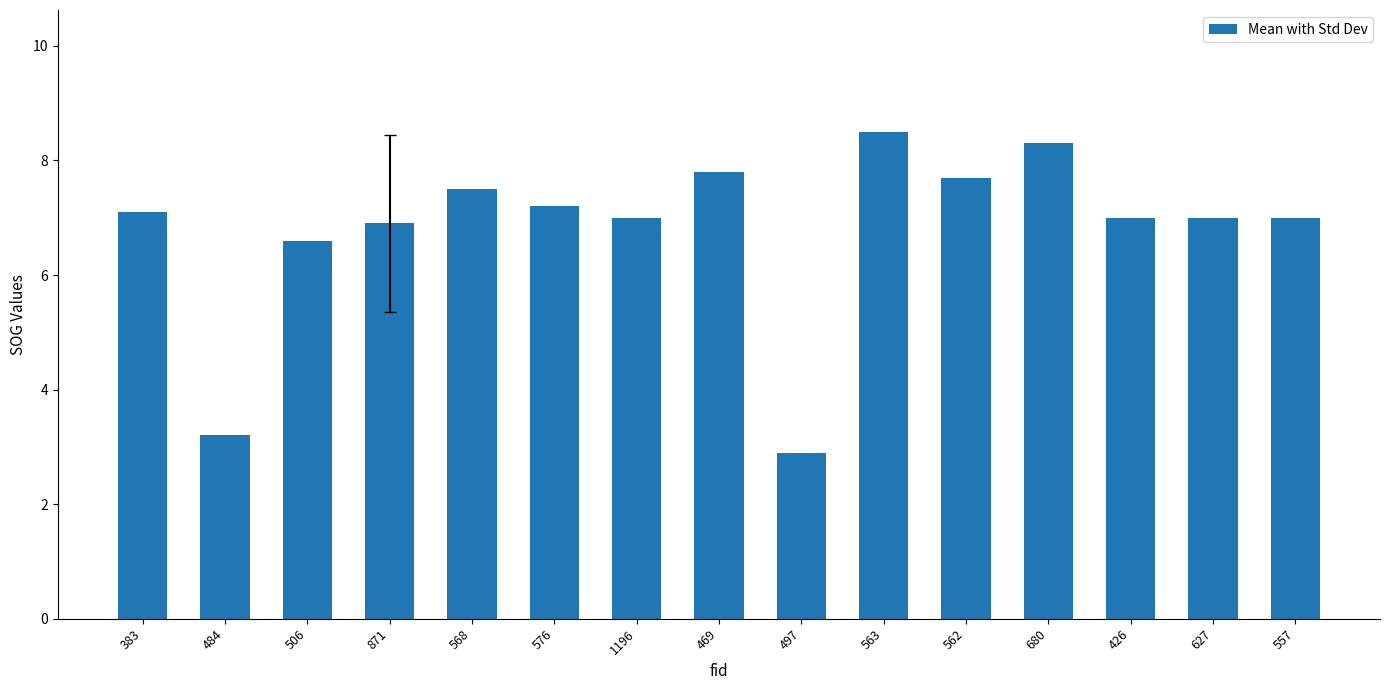

Is it true that the value at 383 is 11.9?

False